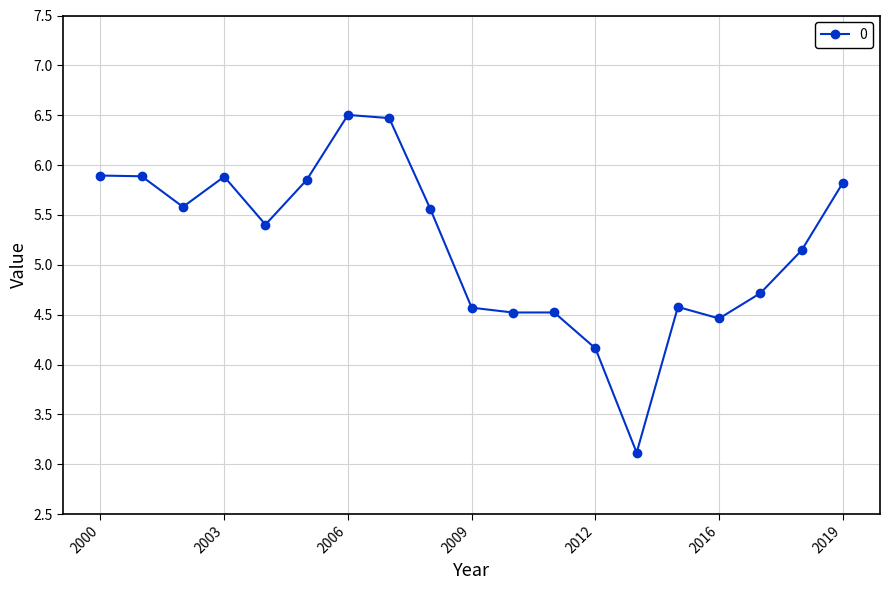

Reading left to right, extract all data points from this chart.

5.9	5.9	5.6	5.9	5.4	5.9	6.5	6.5	5.6	4.6	4.5	4.5	4.2	3.1	4.6	4.5	4.7	5.1	5.8